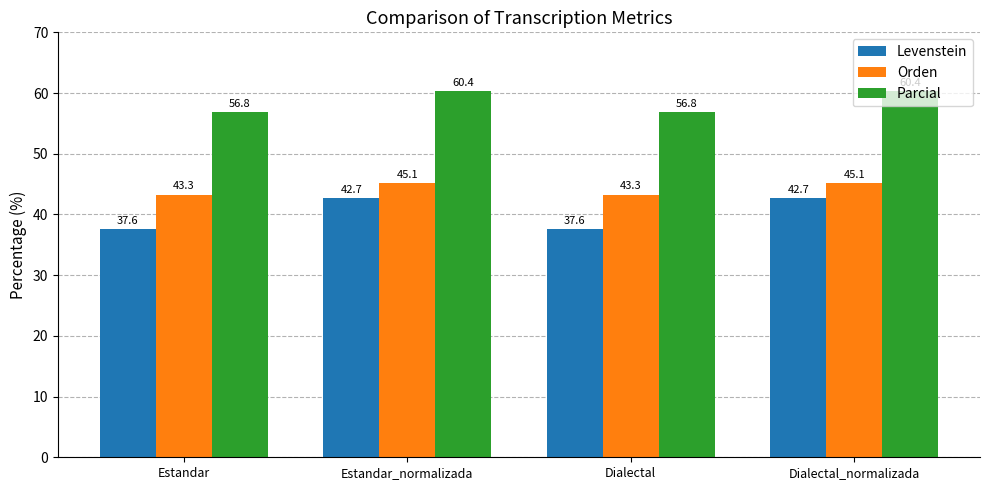

True or false: Orden has a value of 23.6 at Dialectal.

False